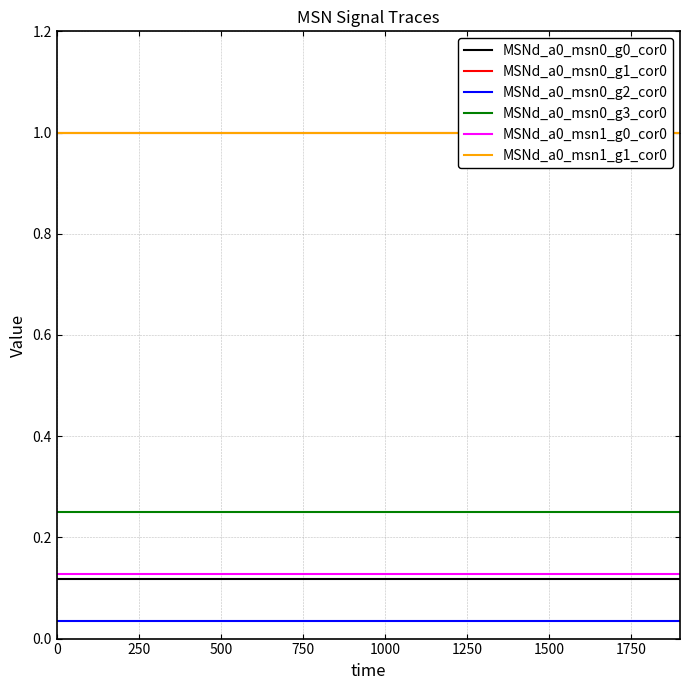

True or false: MSNd_a0_msn0_g0_cor0 has more than 1 points higher than both neighbors.

False